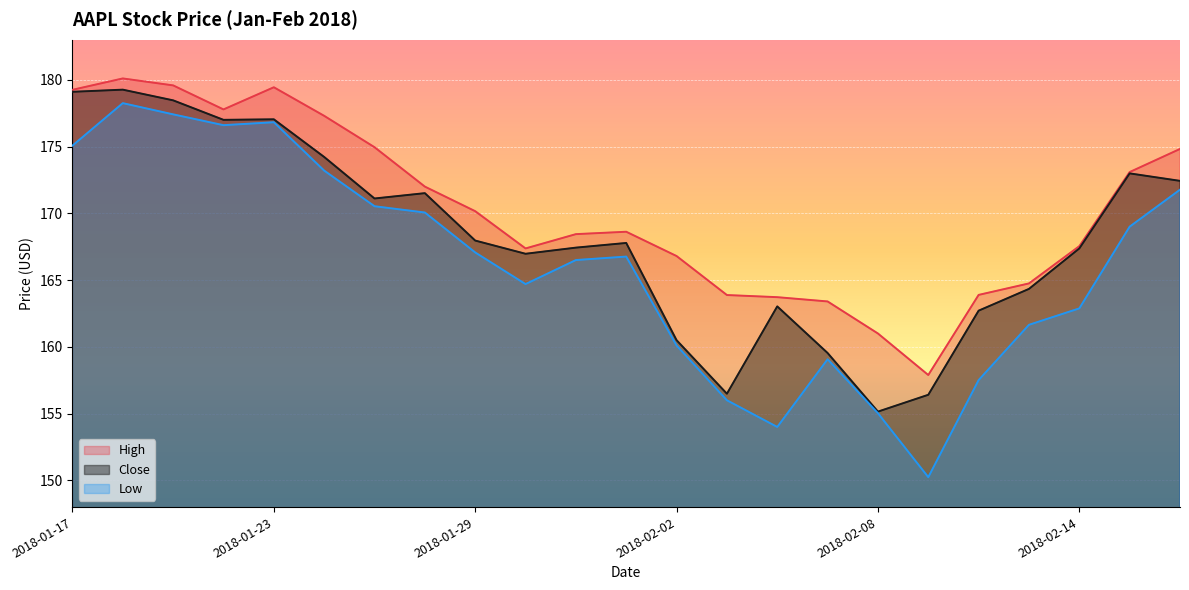

How many categories are shown in the chart?

23